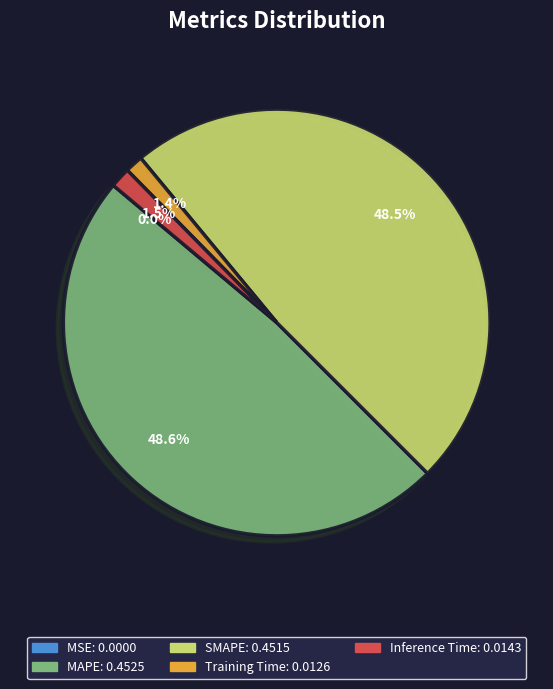

Which has a higher value, MAPE or Training Time?

MAPE